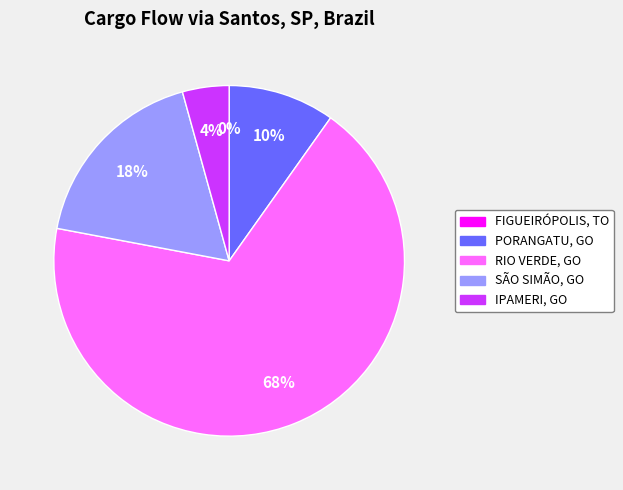

The RIO VERDE, GO slice represents 68% of the pie. True or false?

True